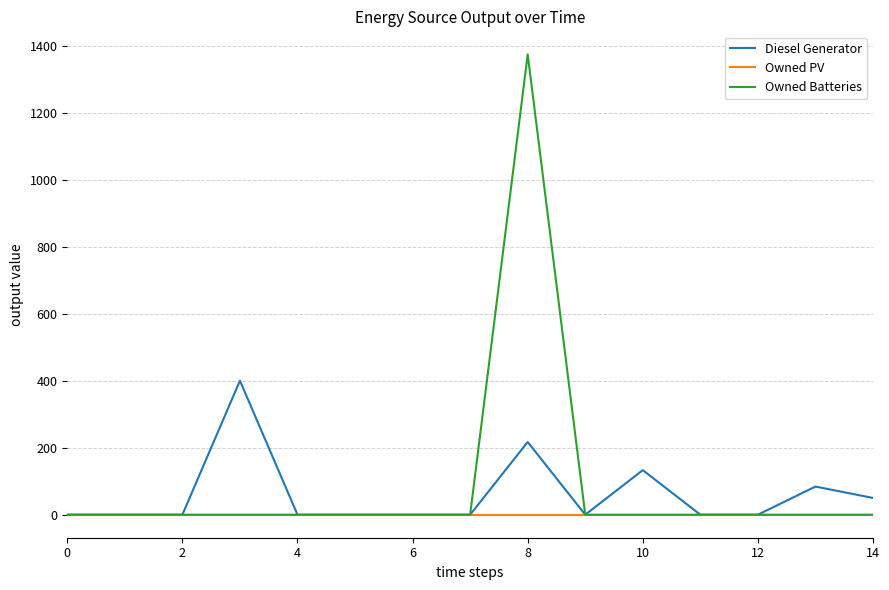

Which series has the largest range (max minus min)?

Owned Batteries